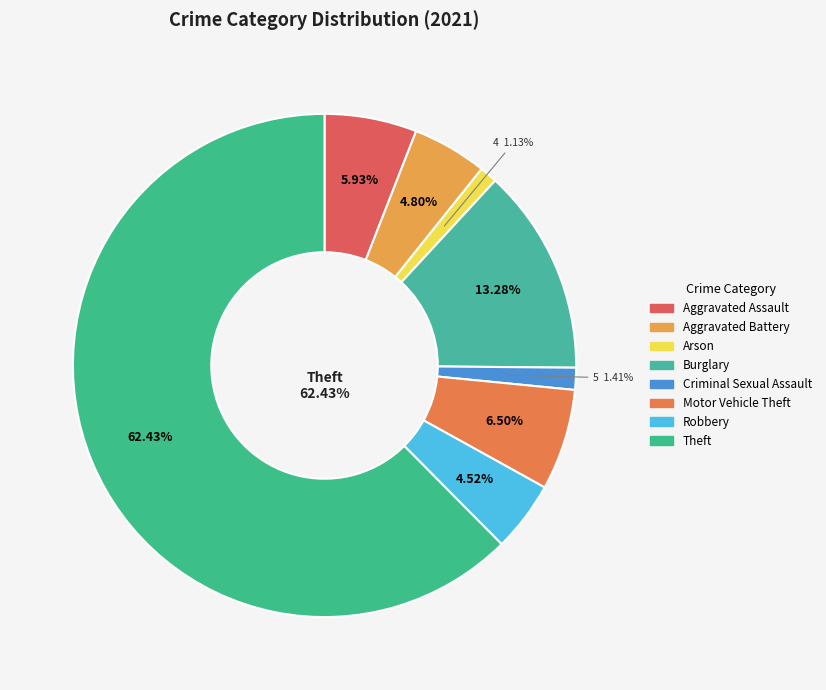

To the nearest percent, what percentage of the pie is Aggravated Assault?

6%